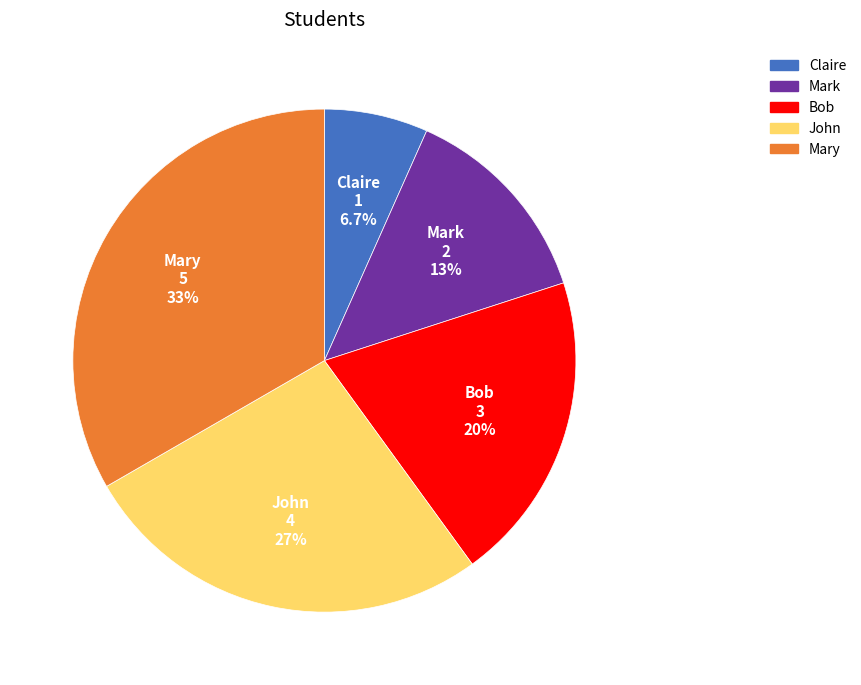

To the nearest percent, what percentage of the pie is Claire?

7%